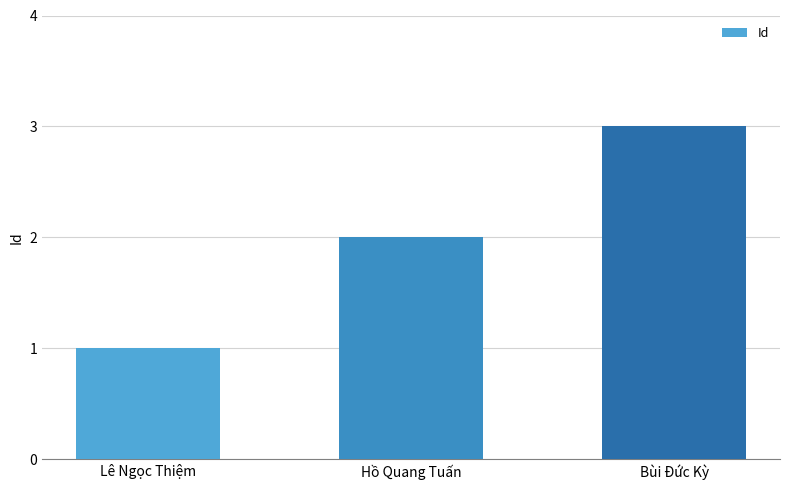

True or false: the data shows 1 at Bùi Đức Kỳ.

False